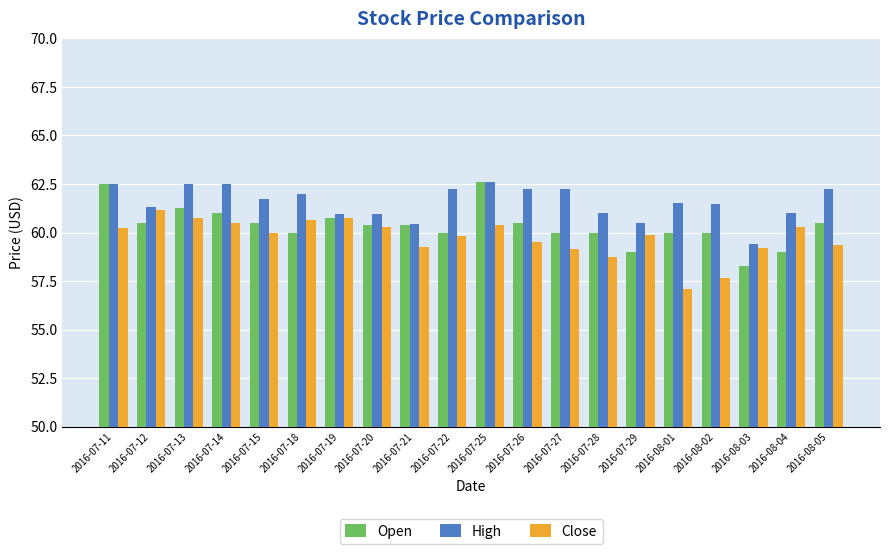

How many distinct data groups are displayed?

3